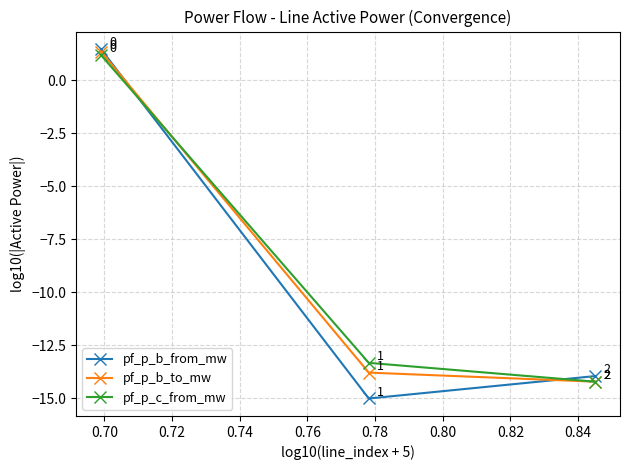

What is the average value of the pf_p_b_to_mw series?

-8.9